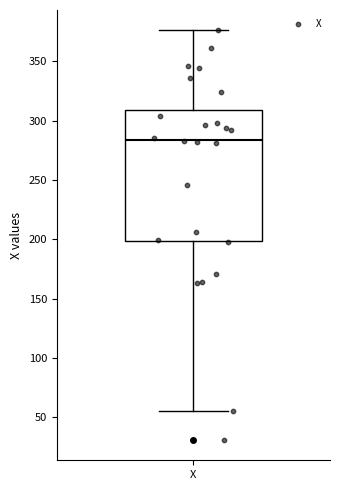

Transcribe this box plot: give where the median line is, the range the box spans, and where the two whiskers end, as read against the y-axis. The values are not printed on the chart, so give them approximately, as read against the axis.

median 285, box 200 to 310, whiskers 55 to 375